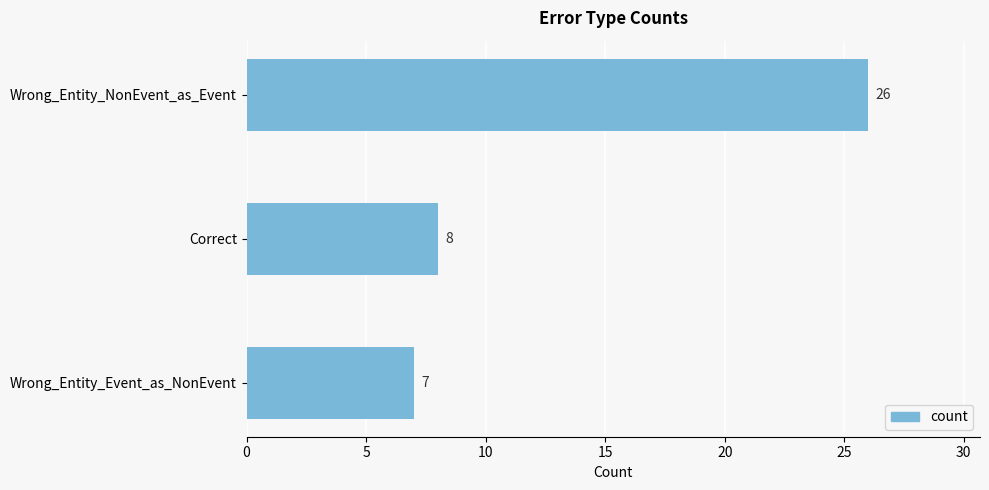

List the labels in order of value, smallest first.

Wrong_Entity_Event_as_NonEvent, Correct, Wrong_Entity_NonEvent_as_Event